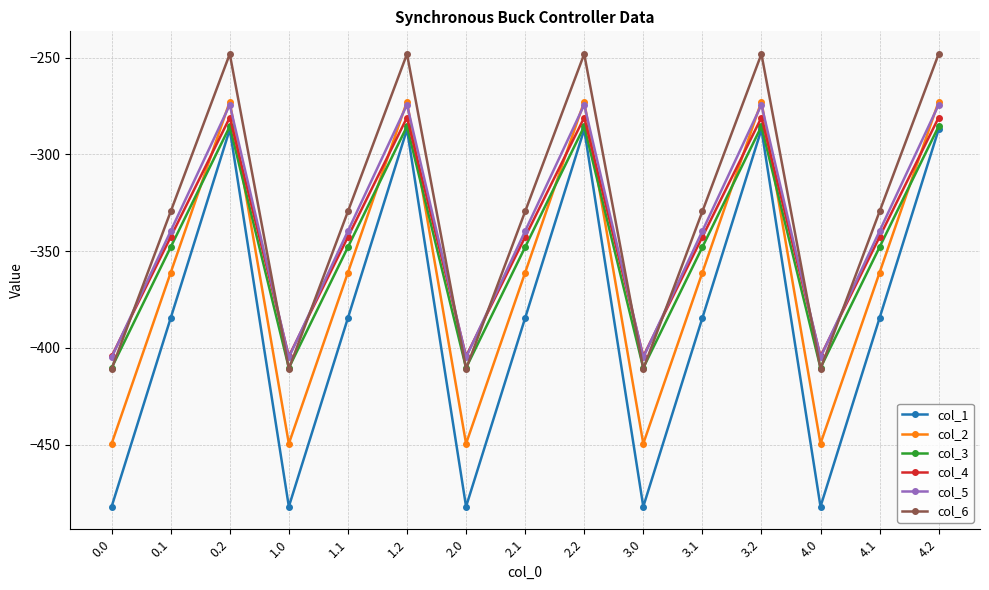

What are all the series names shown in the legend?

col_1, col_2, col_3, col_4, col_5, col_6